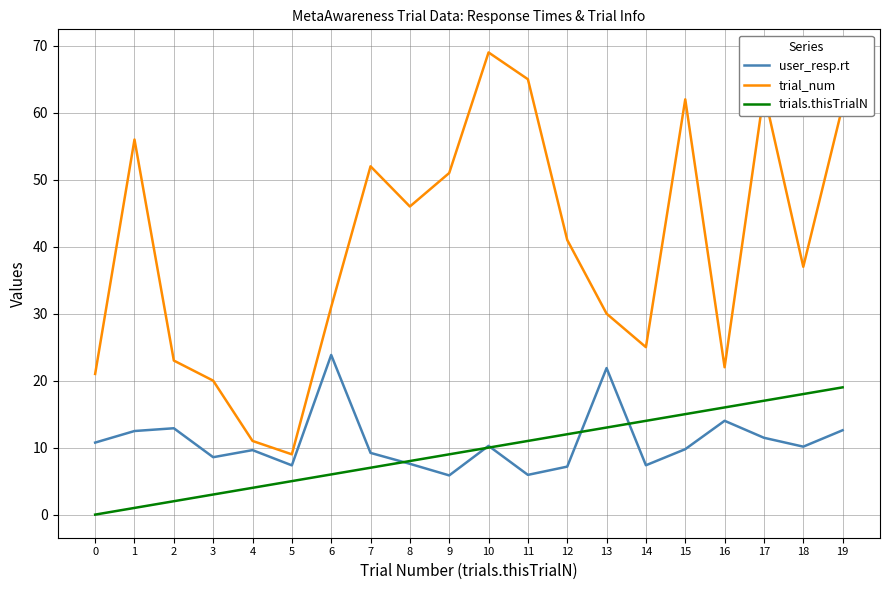

What are all the series names shown in the legend?

user_resp.rt, trial_num, trials.thisTrialN